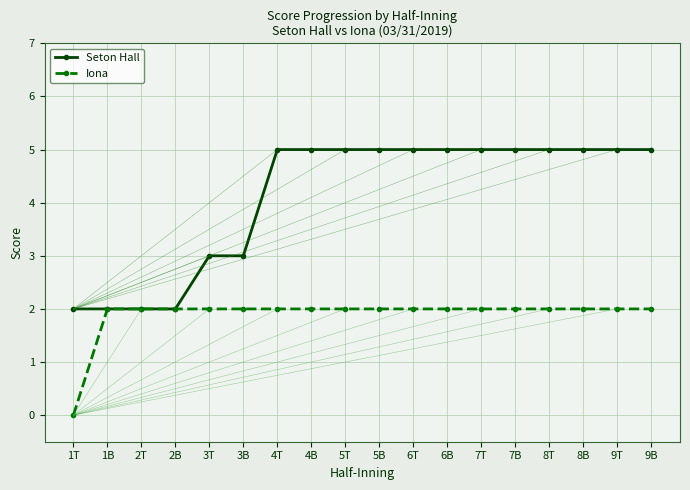

Read the Iona value at 4B.

2